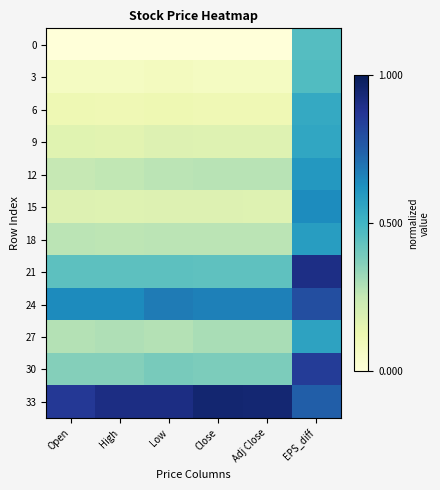

List the series in order of their peak value, lowest first.

0, 3, 6, 9, 27, 18, 12, 15, 24, 30, 21, 33